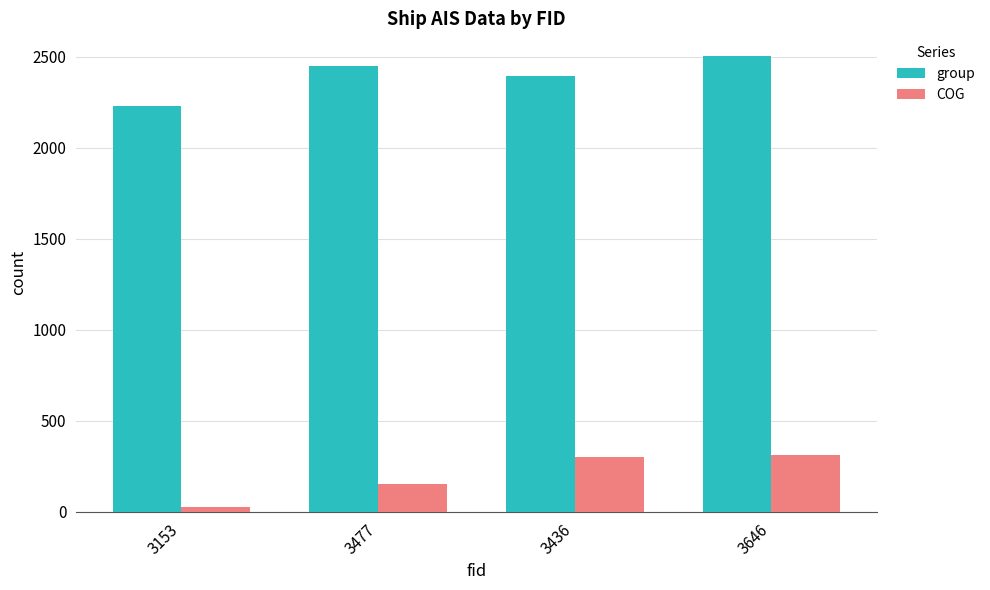

What is the value of the COG bar at the 3rd from the left?

303